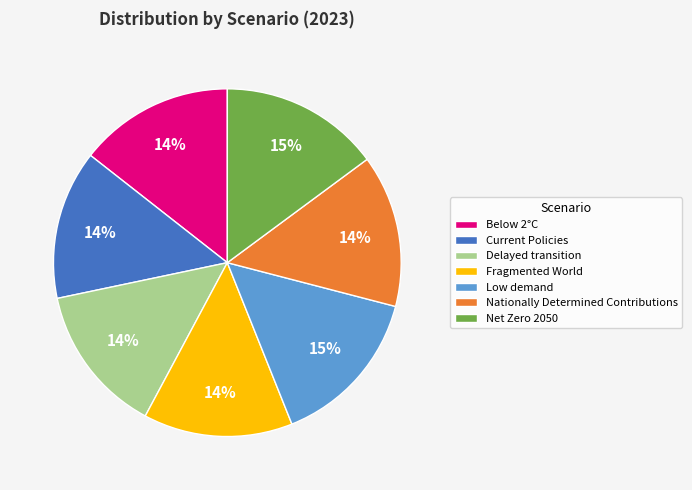

Count the number of slices in the pie.

7